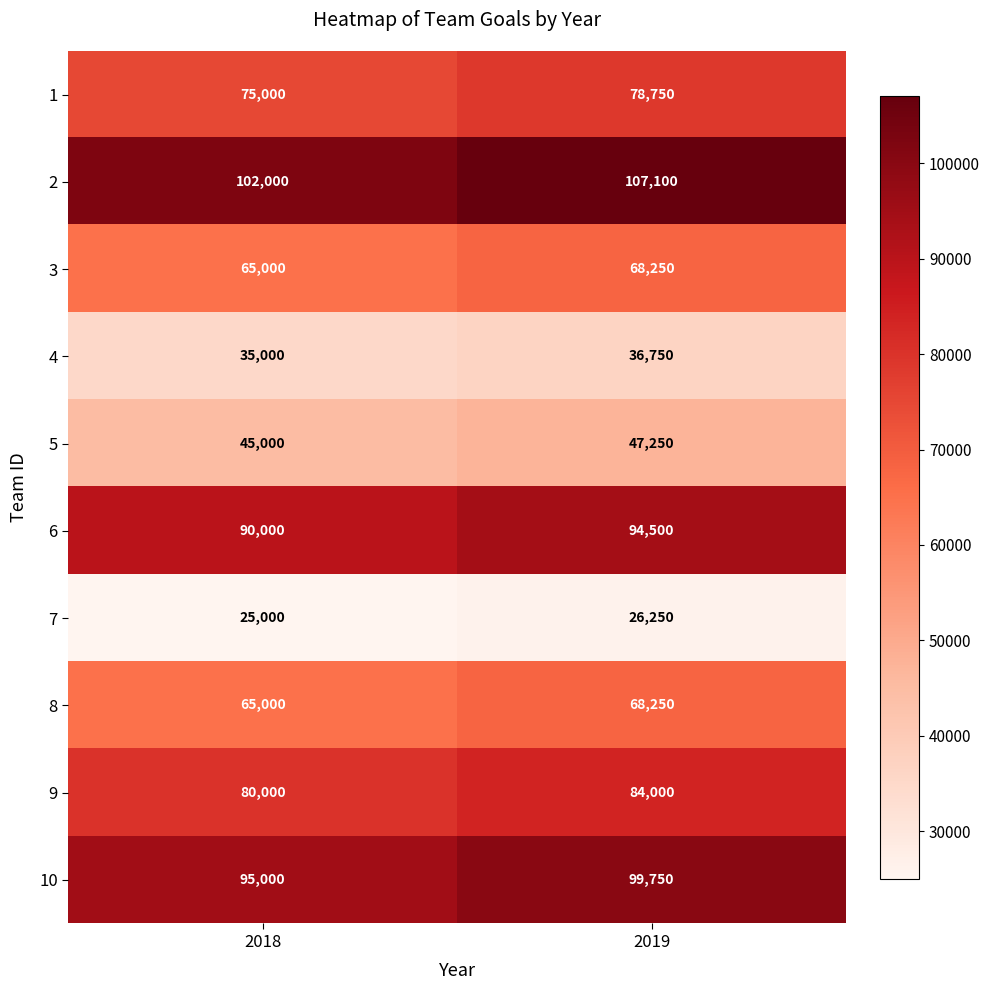

Which label corresponds to the largest value in the chart?

2019